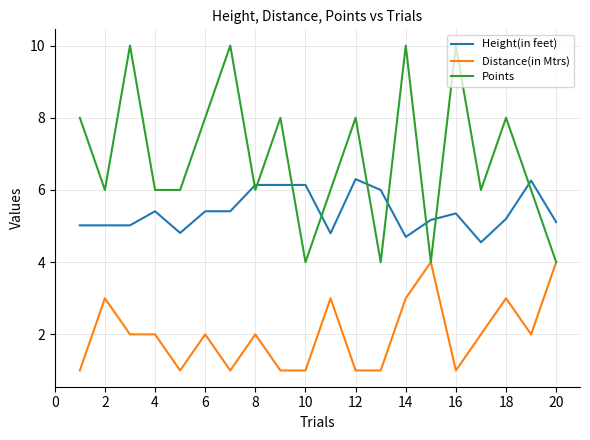

Which series has the largest total across all categories?

Points